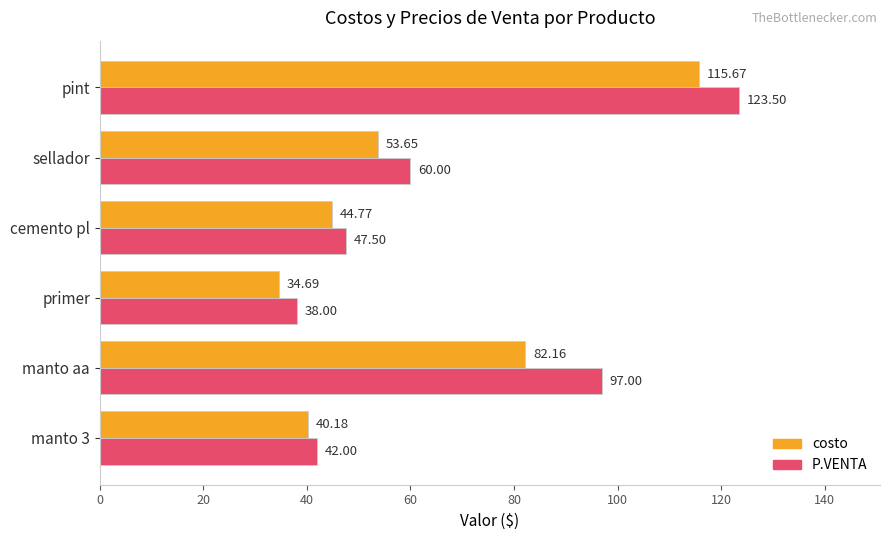

Where is costo nearest to the value 75?

manto aa